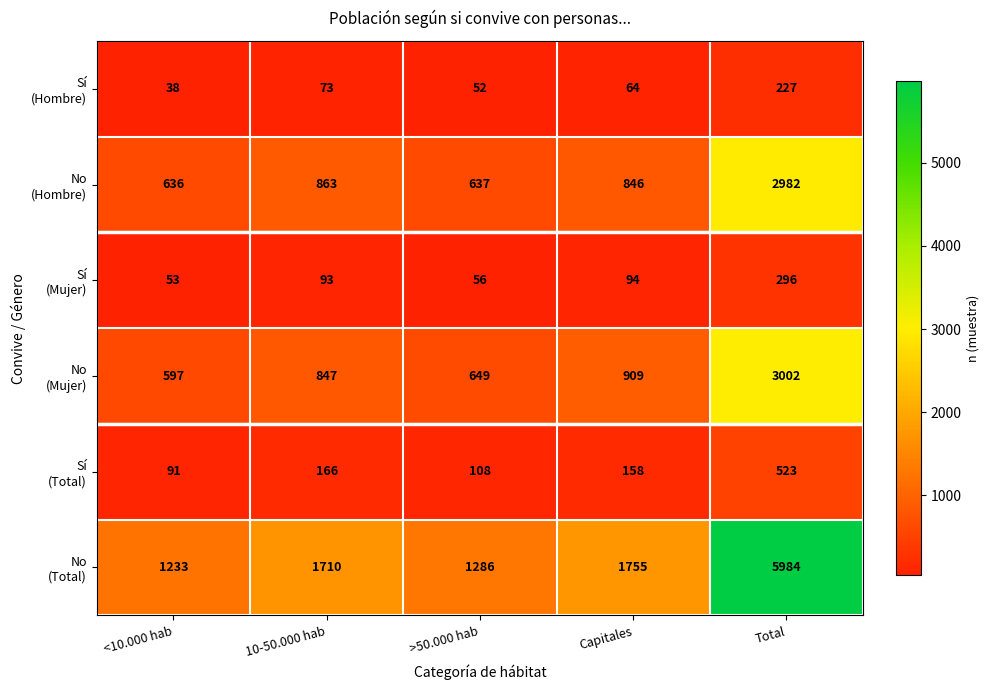

What is the spread (max minus min) of values at 10-50.000 hab?

1637